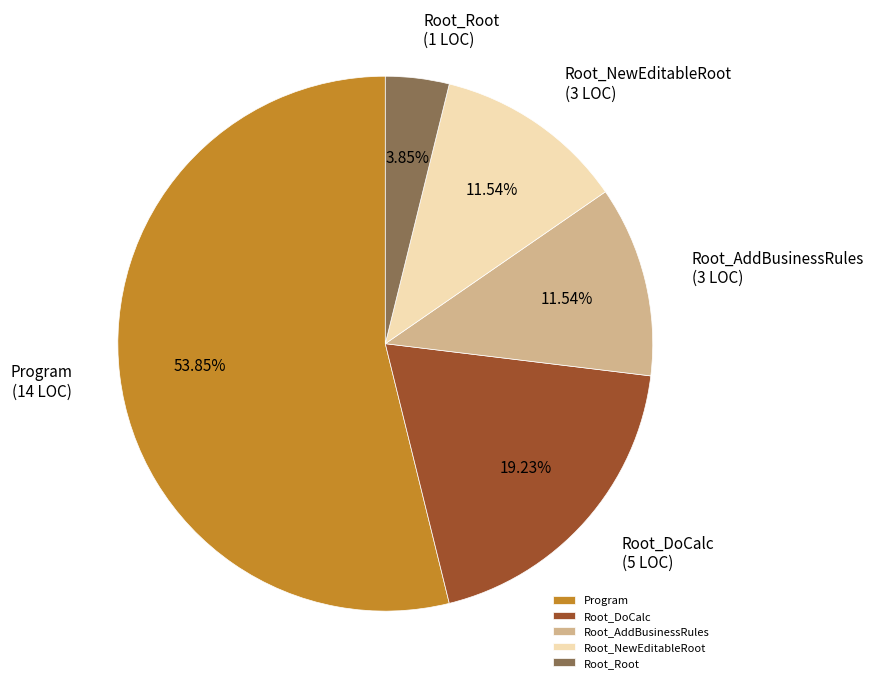

The Root_NewEditableRoot slice represents 1% of the pie. True or false?

False